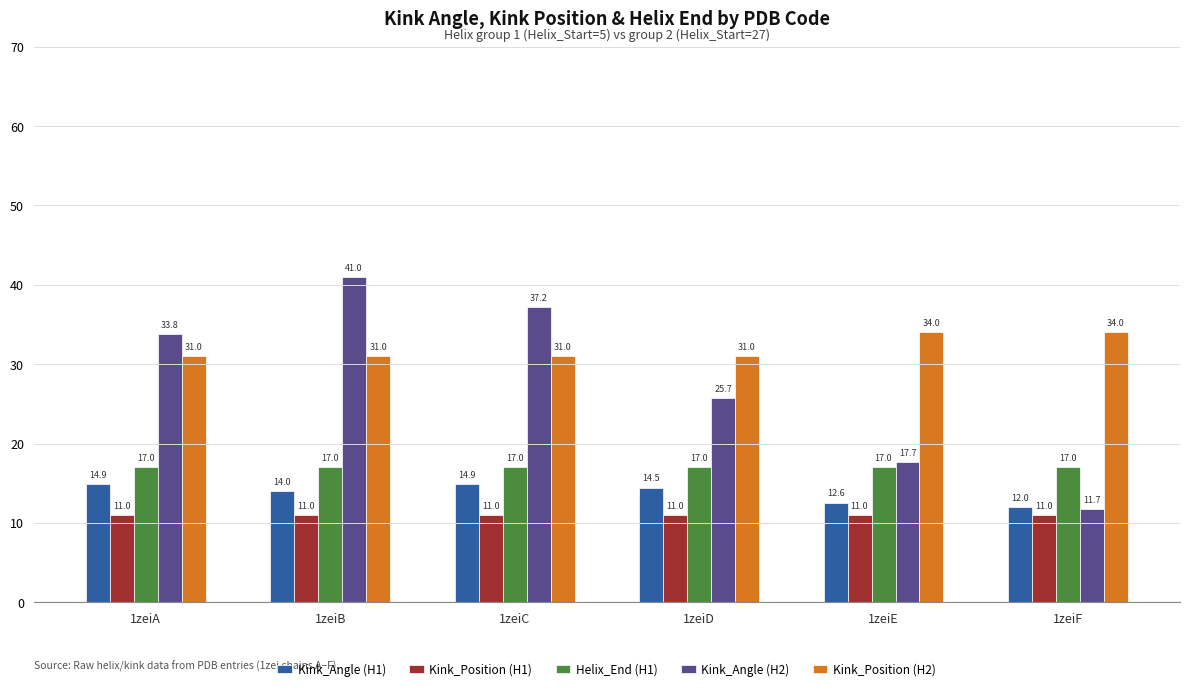

What is the sum of the Kink_Angle (H1) values at 1zeiF and 1zeiD?

26.5